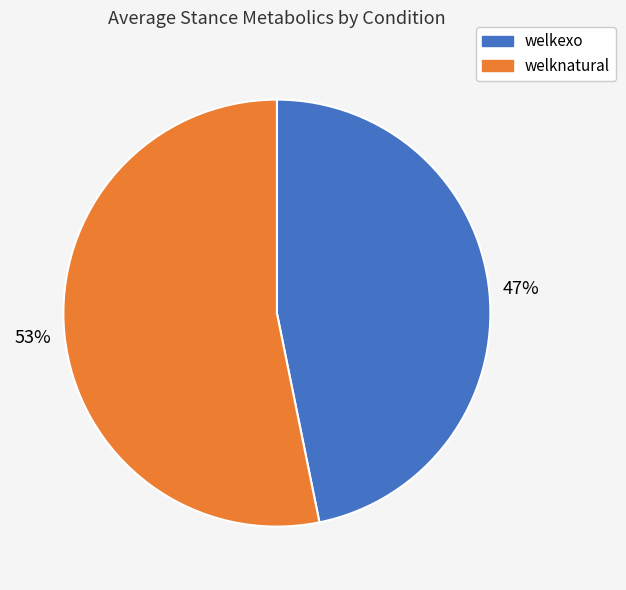

Rank the categories by value from highest to lowest.

welknatural, welkexo